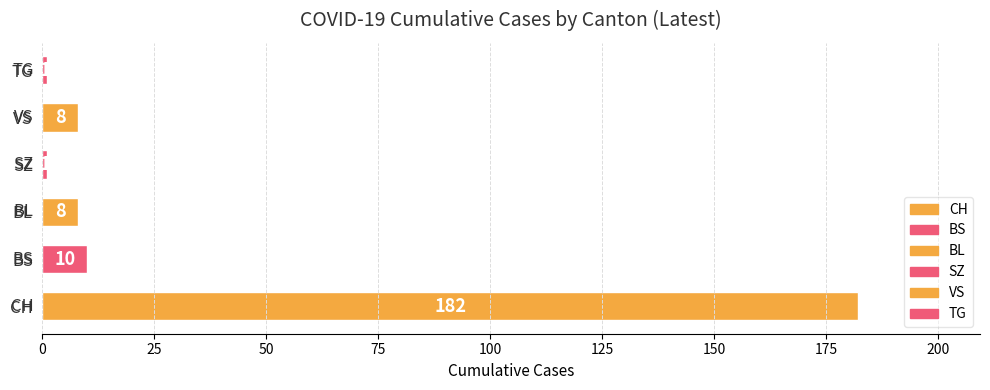

How many bars are there in total?

6